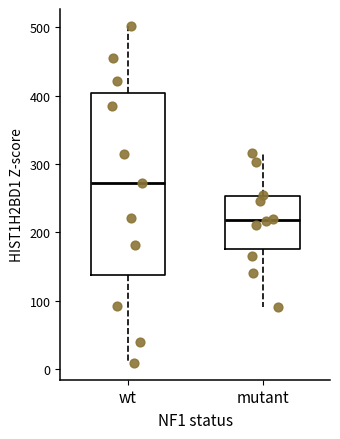

Reading left to right, read every box against the y-axis: the position of its median line, the range the box covers, and the ends of its whiskers. The values are not printed on the chart, so give them approximately, as read against the axis.

wt: median 270, box 140 to 400, whiskers 10 to 500
mutant: median 220, box 180 to 250, whiskers 90 to 320